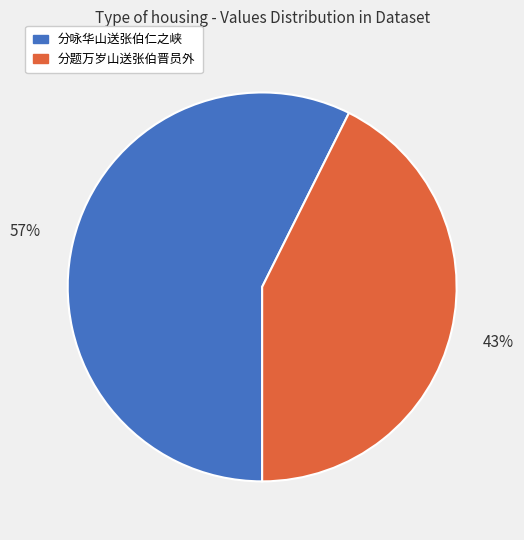

Approximately how many times larger is the value at 分咏华山送张伯仁之峡 compared to 分题万岁山送张伯晋员外?

1.3